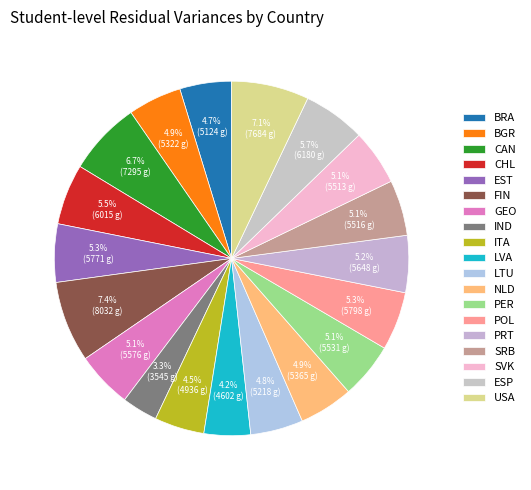

What portion of the pie excludes PER?

94.9%